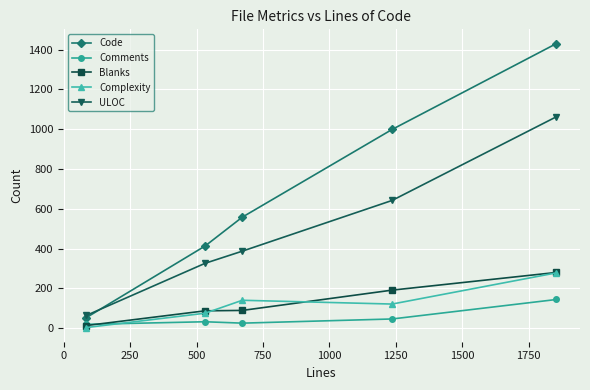

Which series has the largest range (max minus min)?

Code